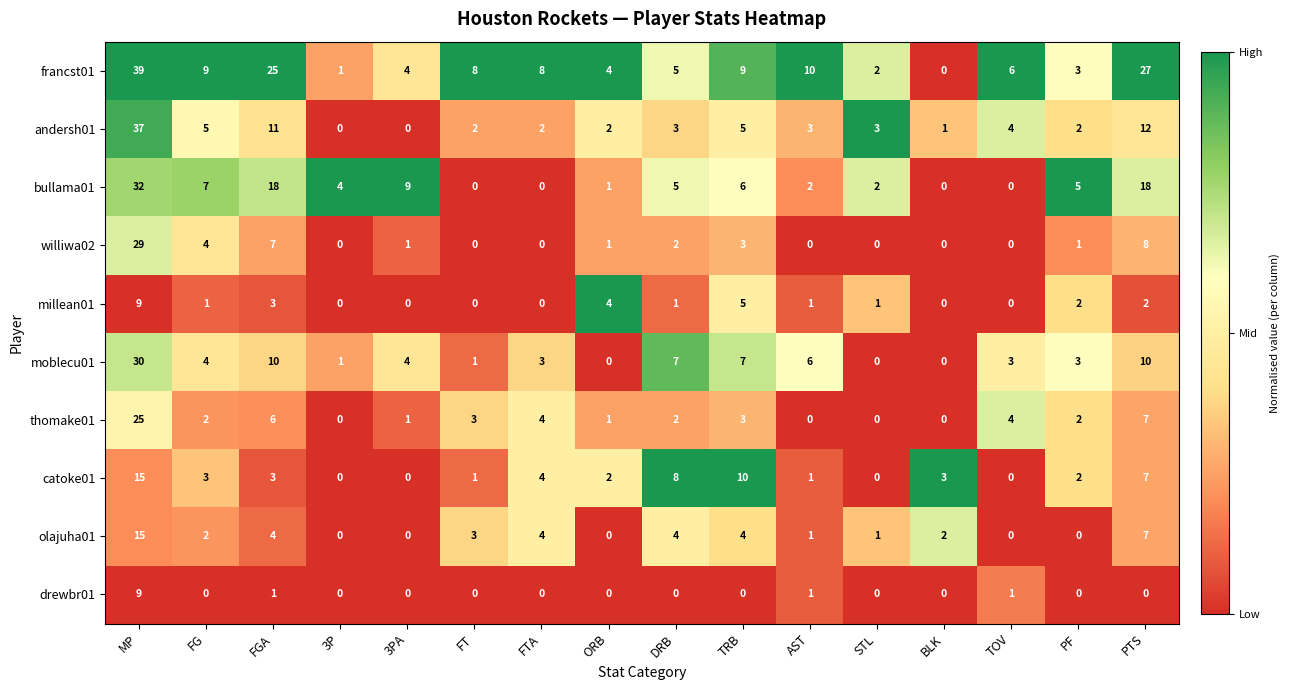

At which label does williwa02 first exceed 1?

MP